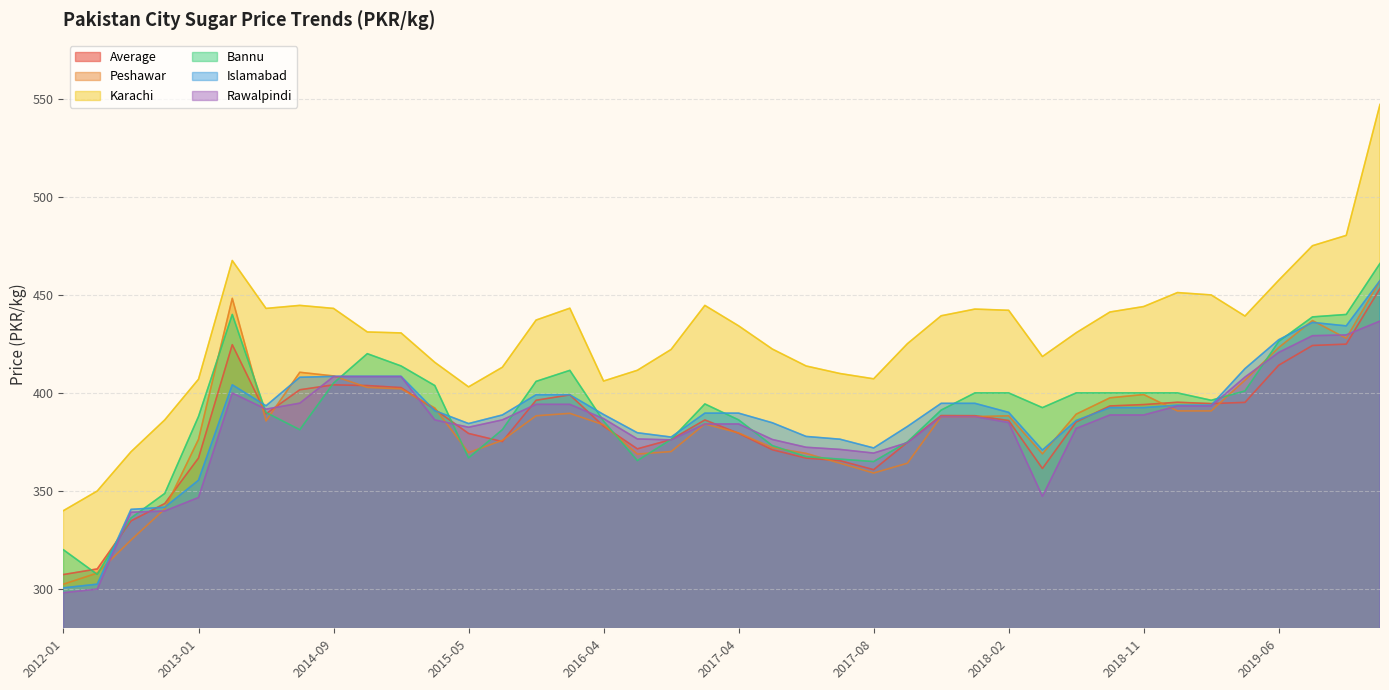

Which series has the largest total across all categories?

Karachi